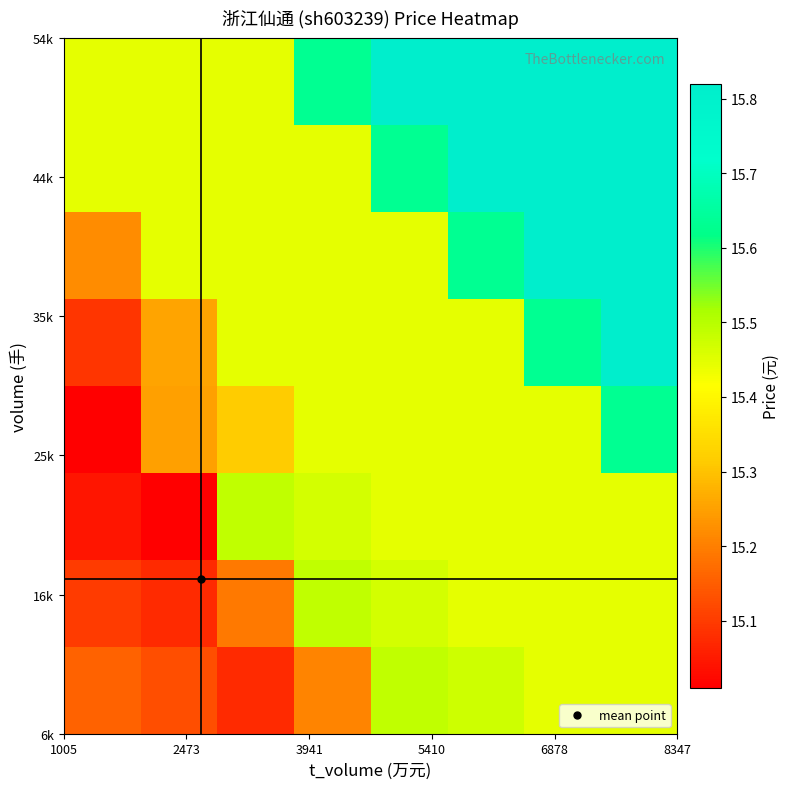

What is the maximum value shown in the chart?

15.8